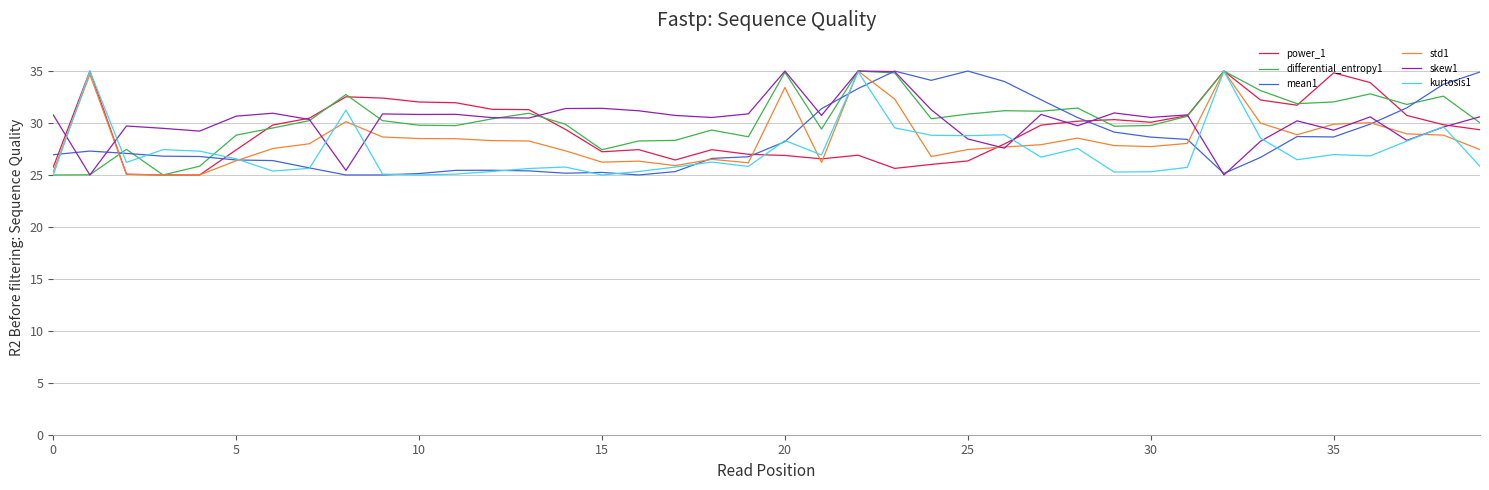

What is the minimum value for power_1?

25.0